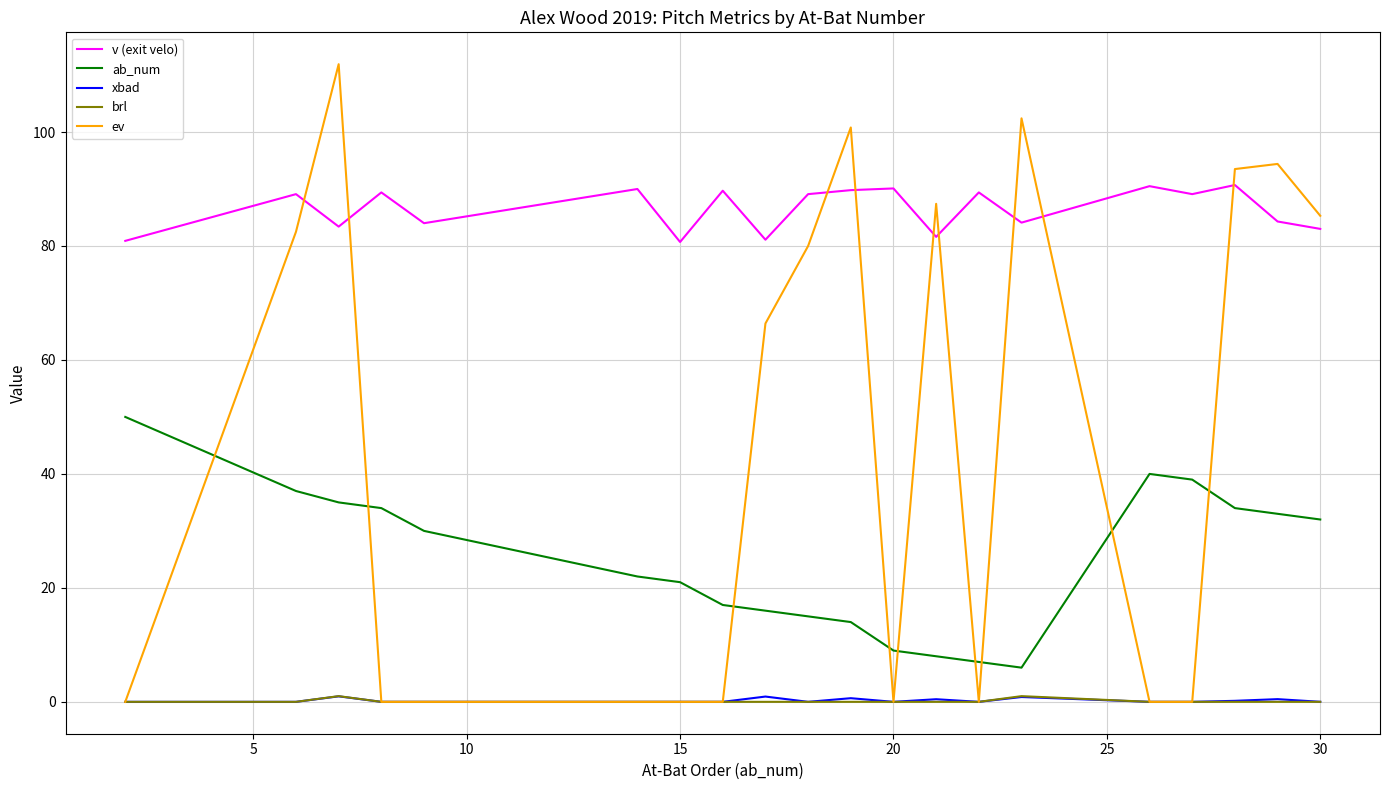

True or false: v (exit velo) has more than 1 interior local peaks.

True